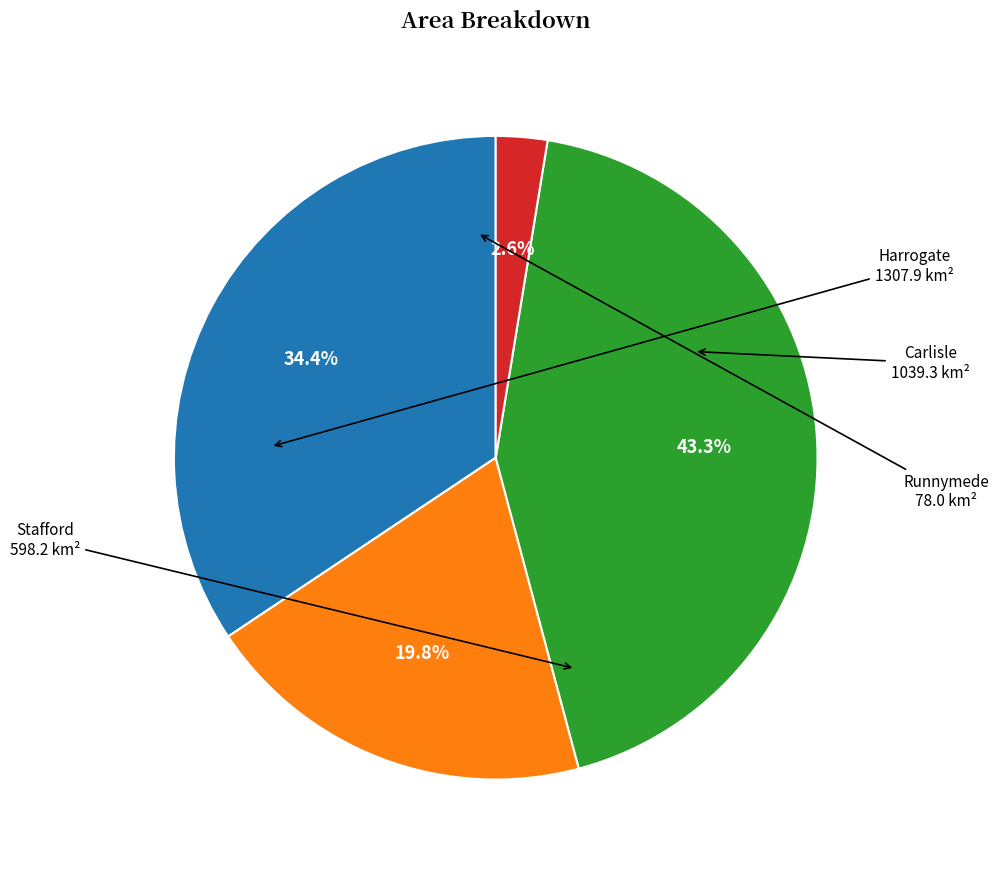

What percentage is the Runnymede slice, to the nearest percent?

3%